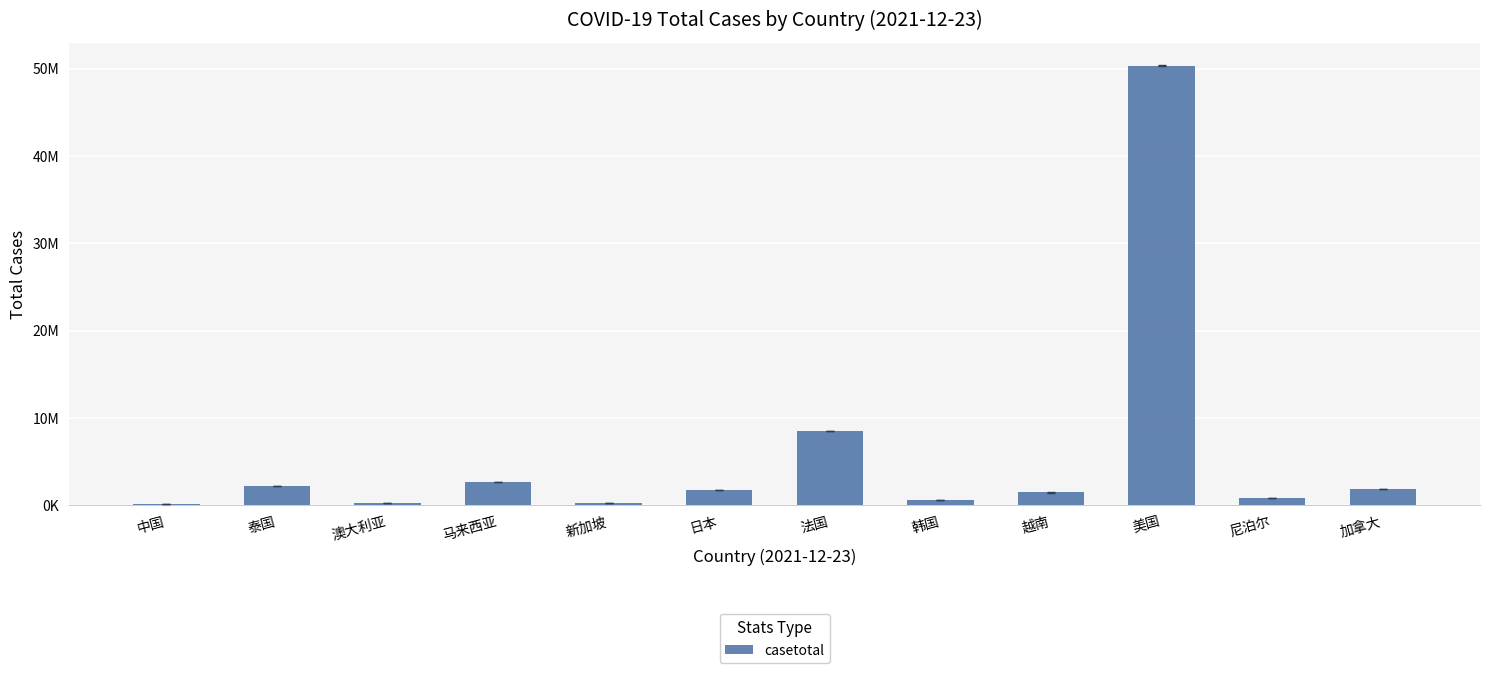

What value does the data have at 新加坡, to the nearest 100?

274600